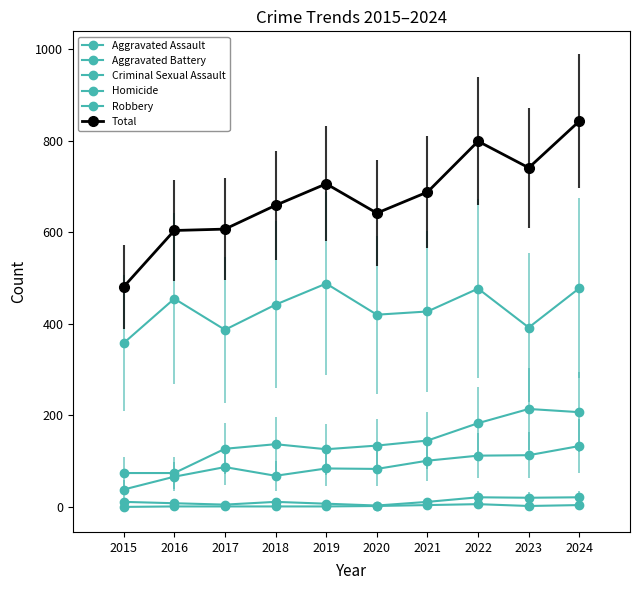

What is the value of the Robbery point at the 3rd from the left?

387